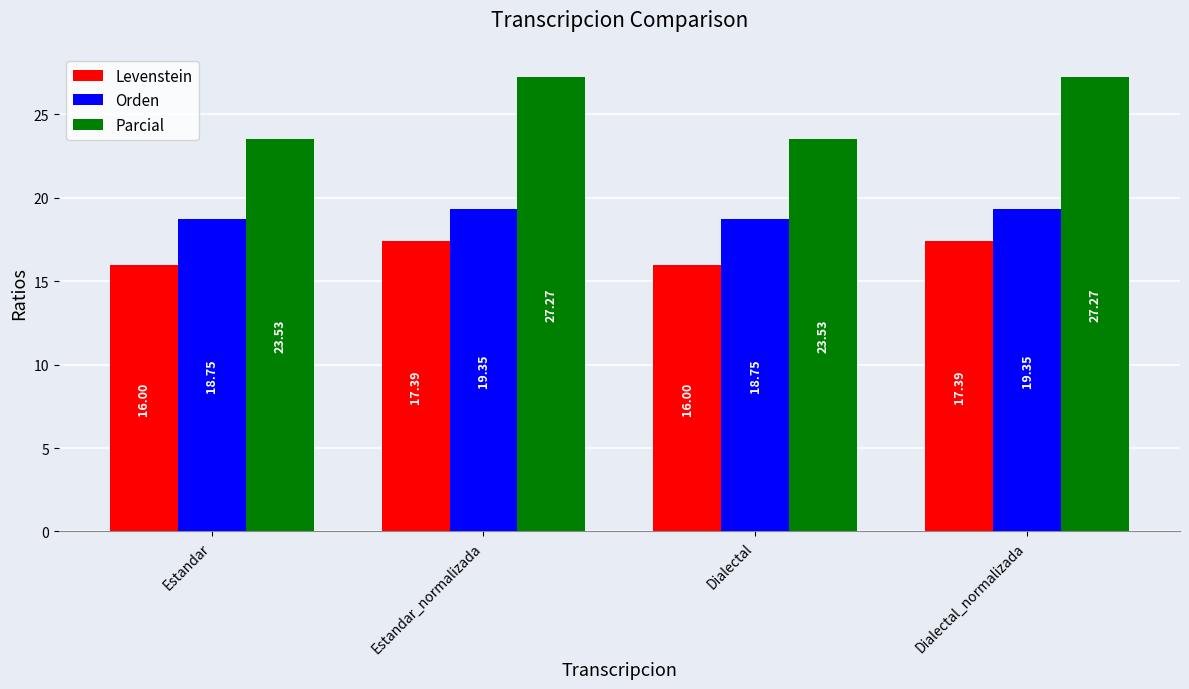

What is the sum of the Levenstein values at Estandar_normalizada and Dialectal_normalizada?

34.8